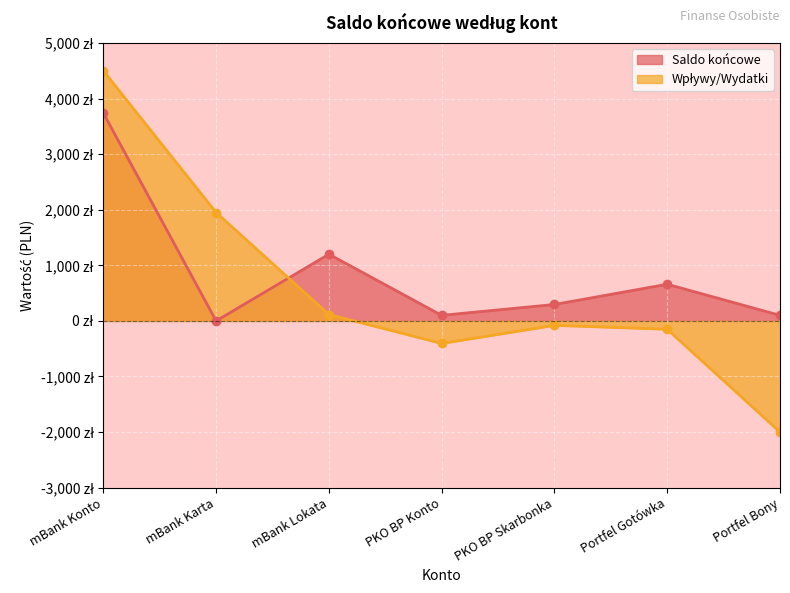

How many intersections are there between Wpływy/Wydatki and Saldo końcowe?

1